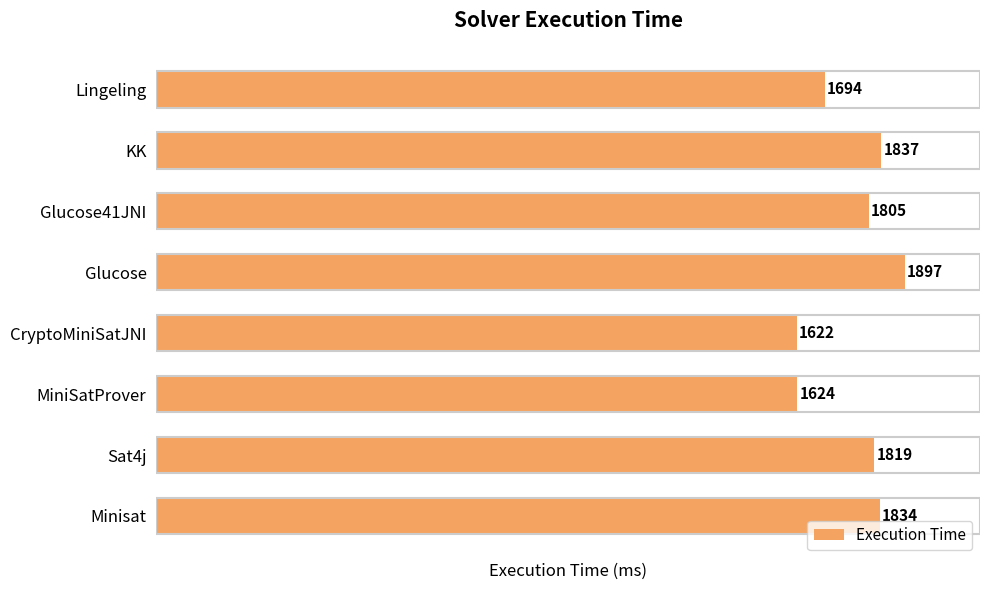

What is the sum of all values?

14132